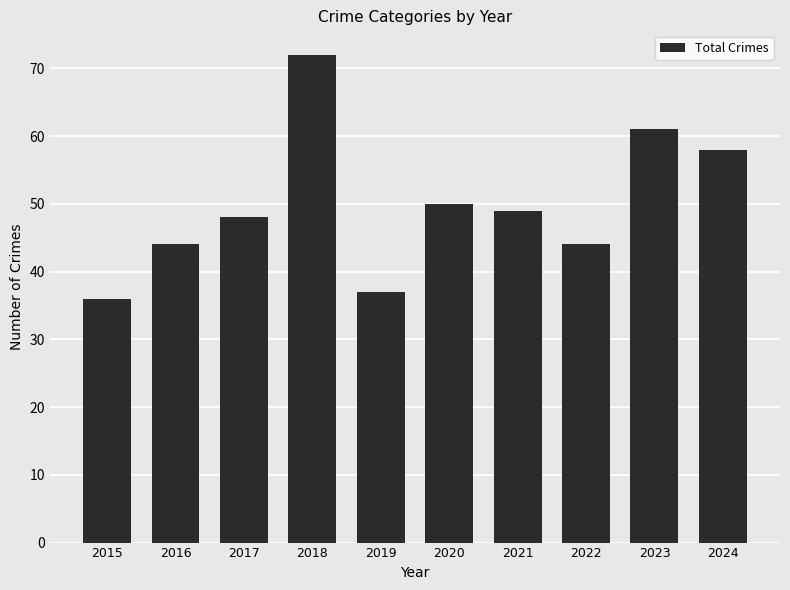

Which has a higher value, 2015 or 2016?

2016